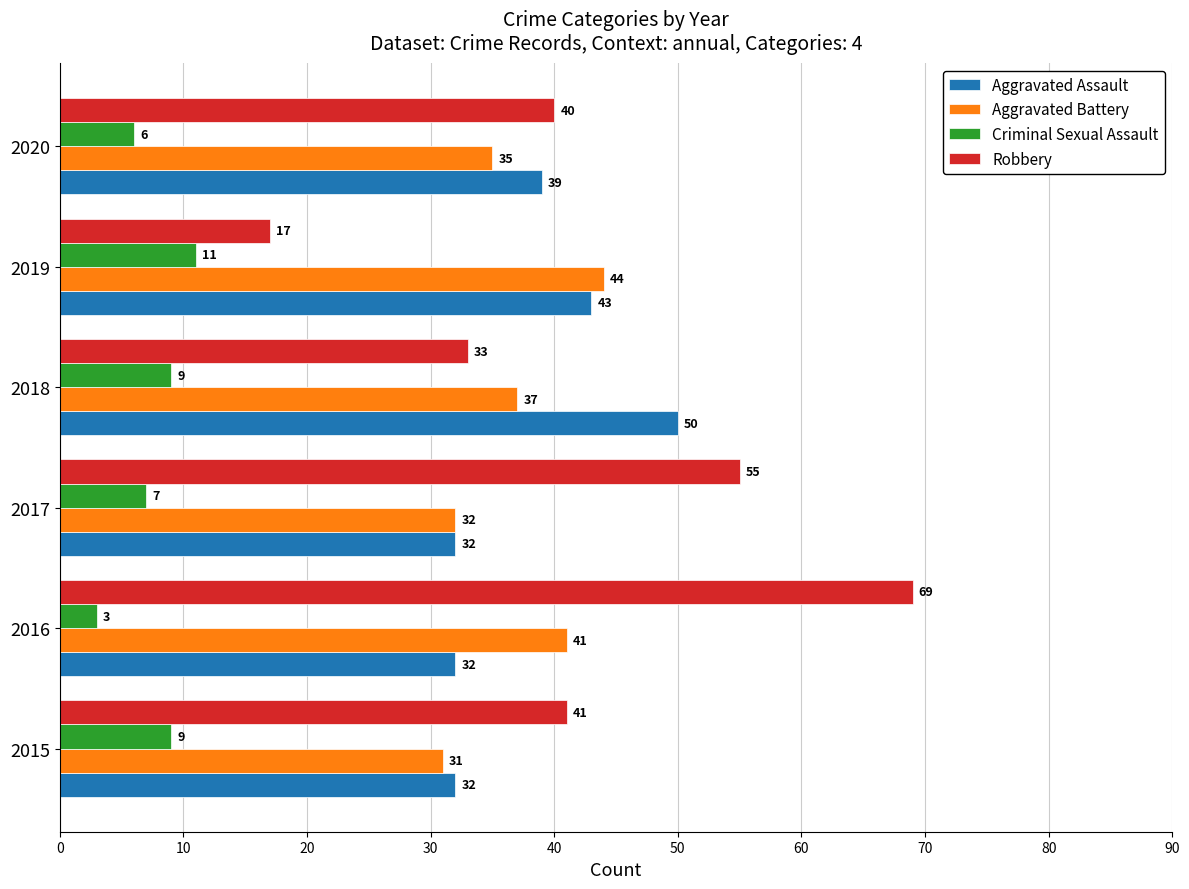

List the series in order of their peak value, lowest first.

Criminal Sexual Assault, Aggravated Battery, Aggravated Assault, Robbery